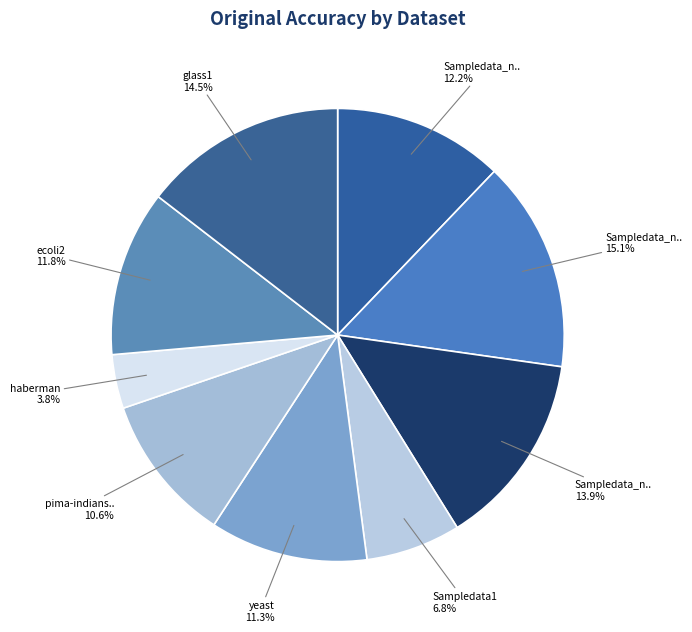

Rank the categories by value from highest to lowest.

Sampledata_new_2, glass1, Sampledata_new_3, Sampledata_new_1, ecoli2, yeast, pima-indians-diabetes, Sampledata1, haberman